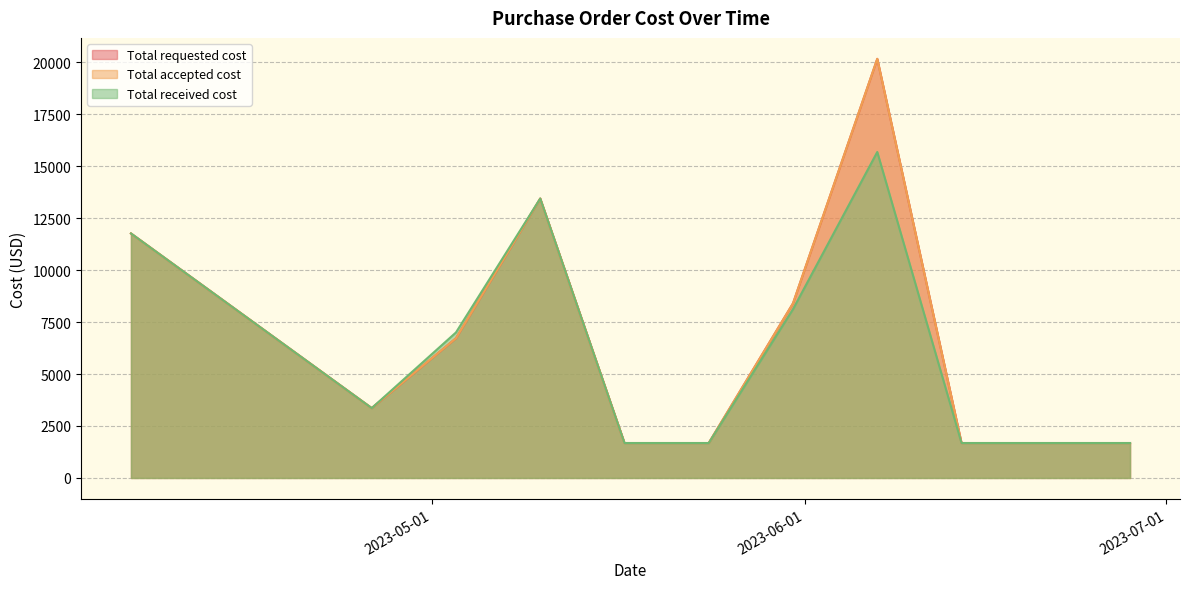

How many lines are shown in the chart?

3